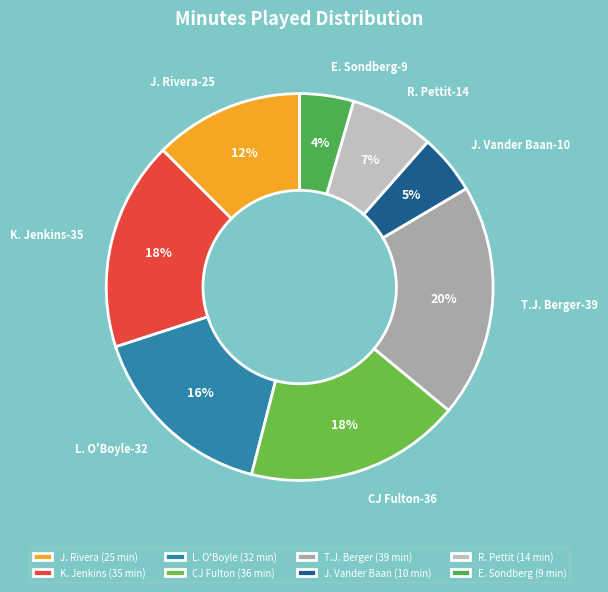

Is the sum of E. Sondberg and L. O'Boyle greater than half?

No